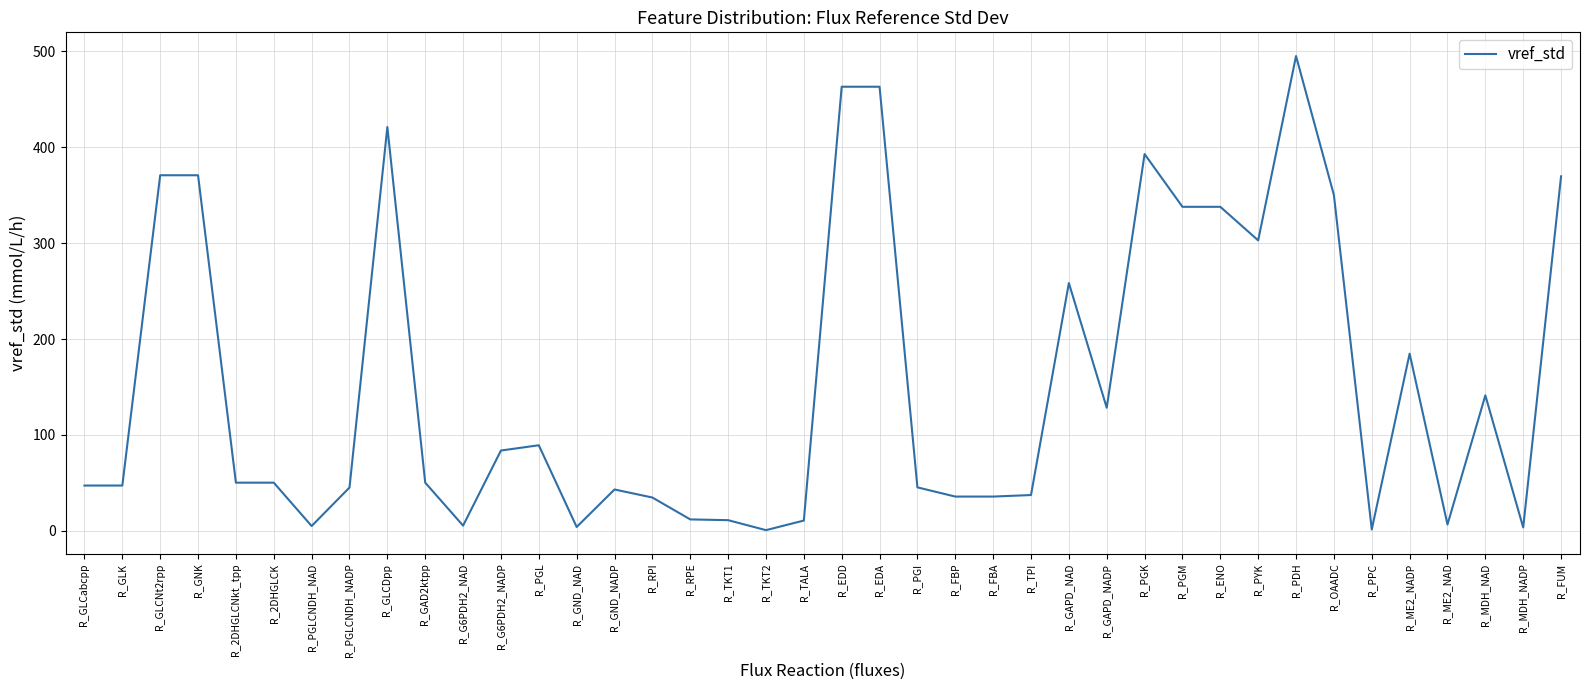

Read the value at R_EDA.

463.1